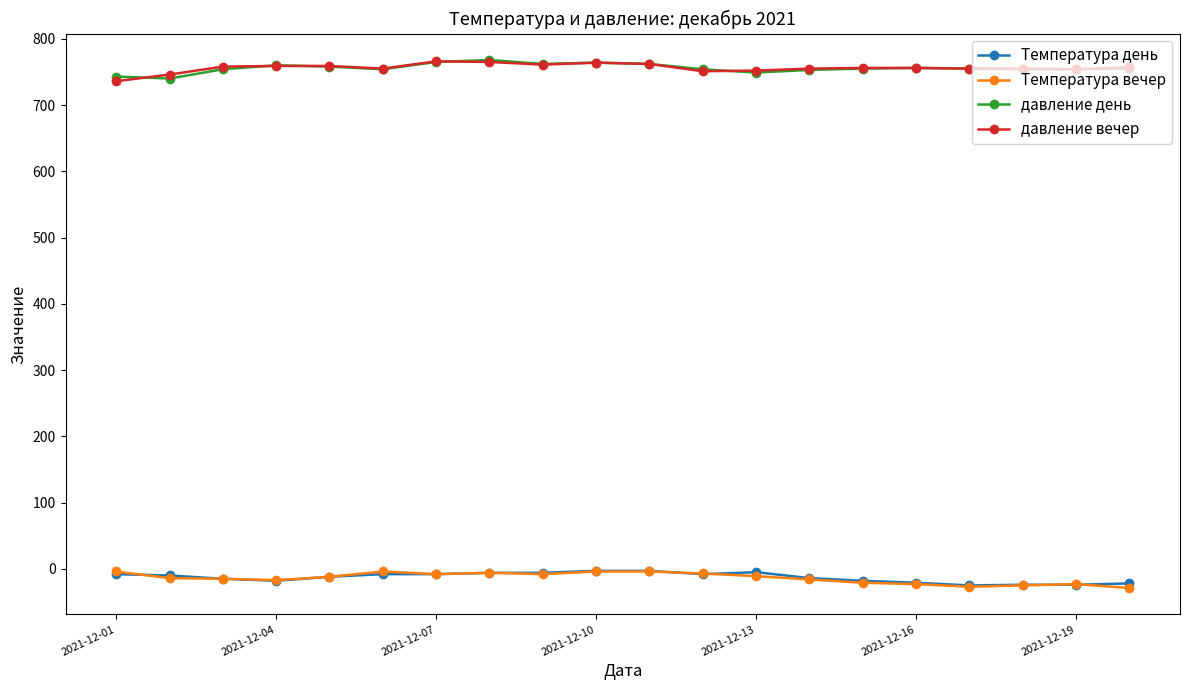

What is the lowest value of the давление вечер series?

736